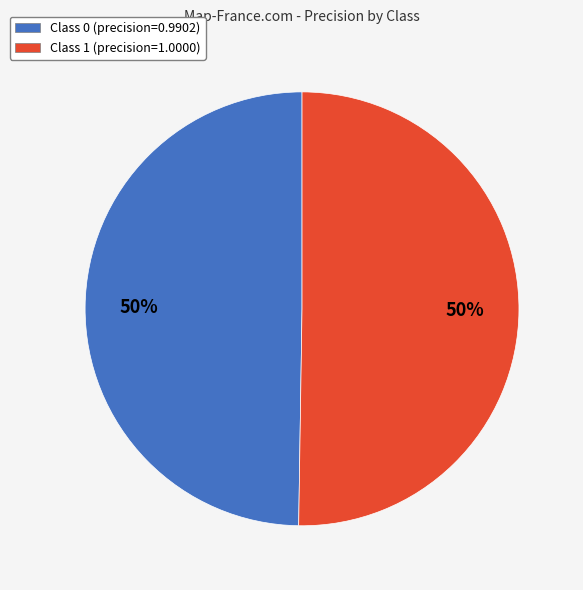

Approximately how many times larger is the value at Class 0 (precision=0.9902) compared to Class 1 (precision=1.0000)?

1.0